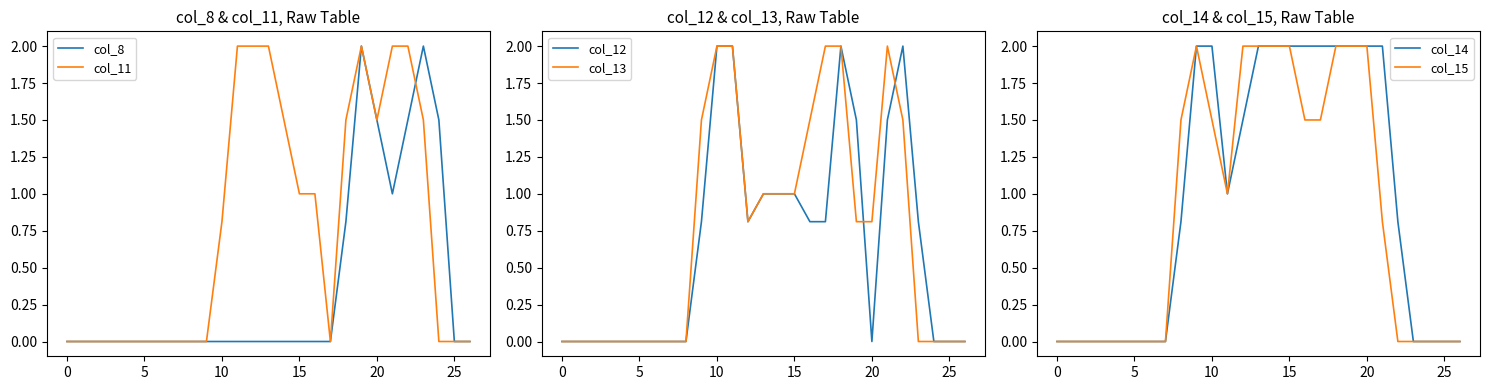

What is the average value of the col_13 series?

0.7